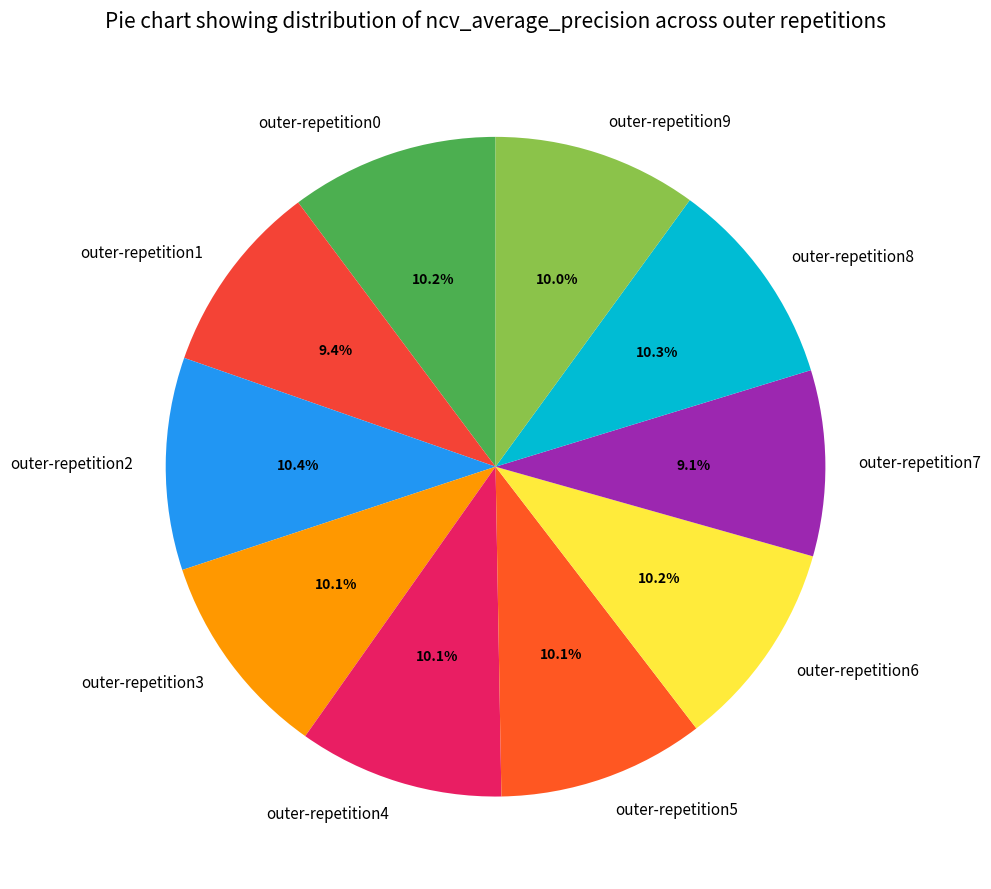

What percentage is NOT represented by outer-repetition6?

89.8%